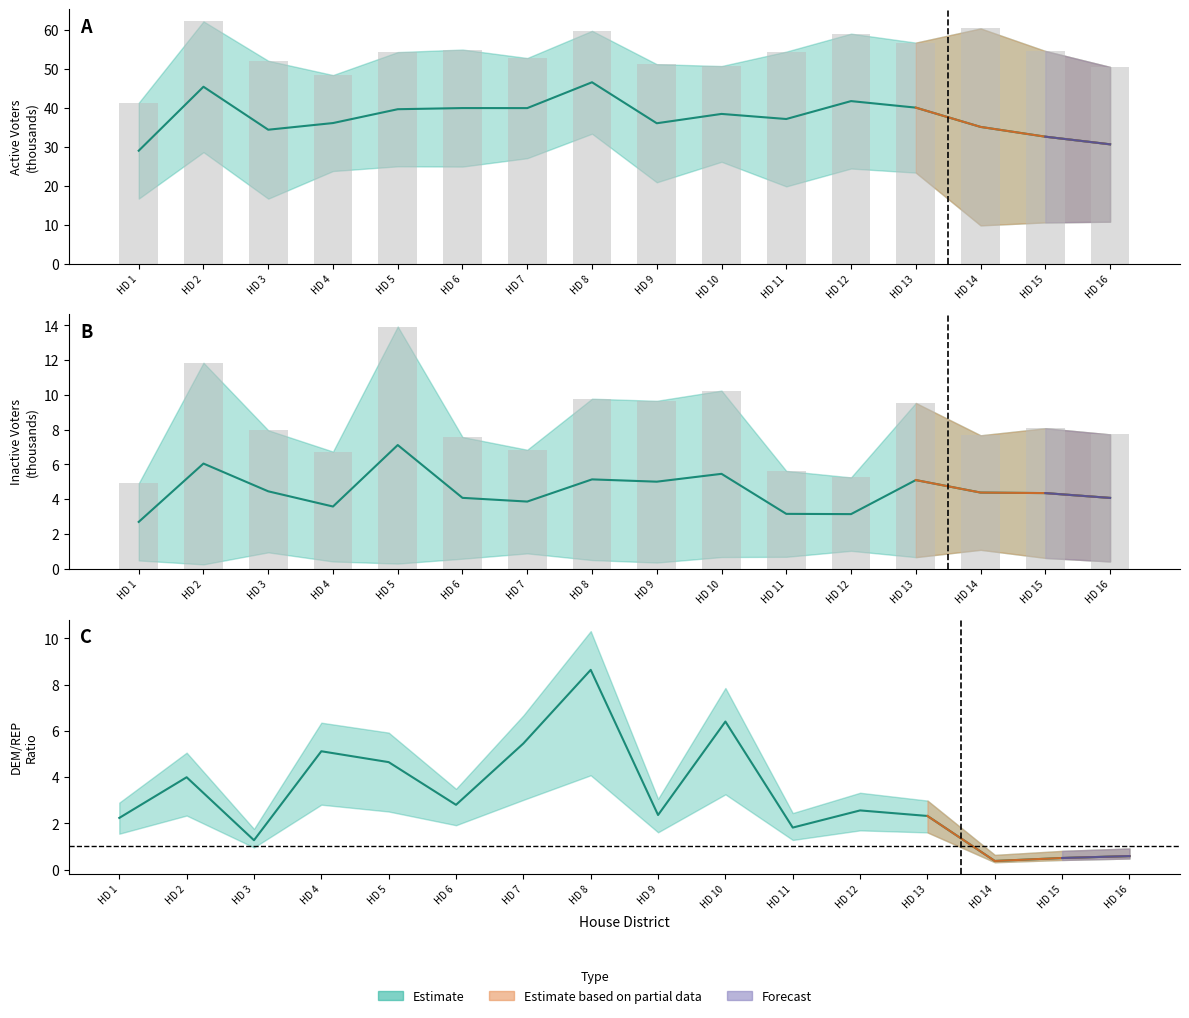

How many series are shown in this chart?

3